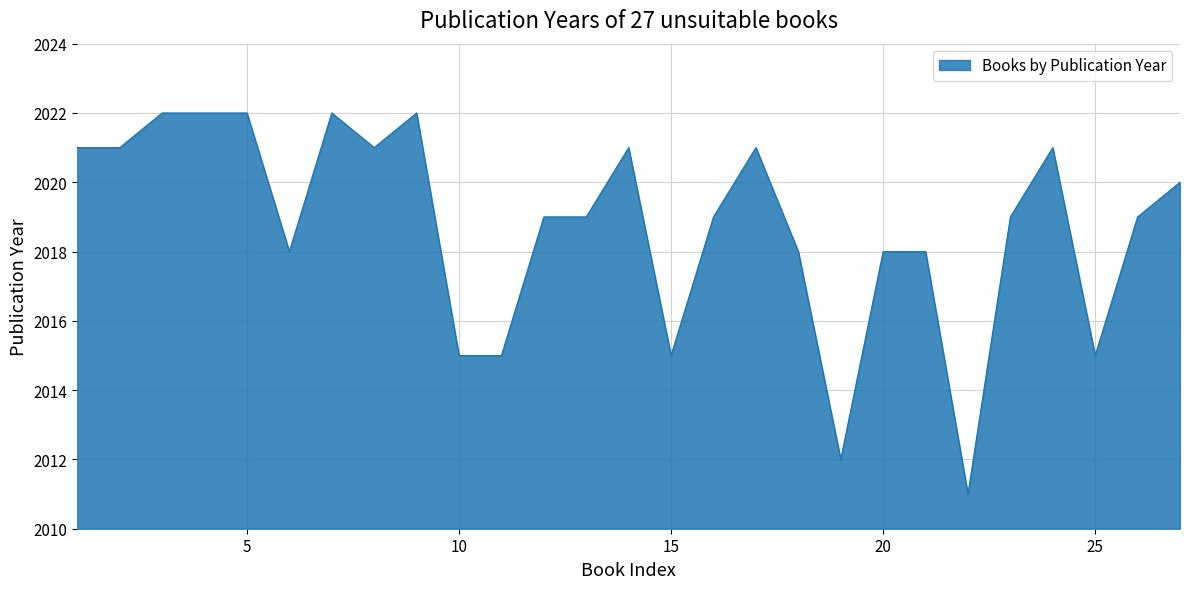

What is the maximum value shown in the chart?

2022